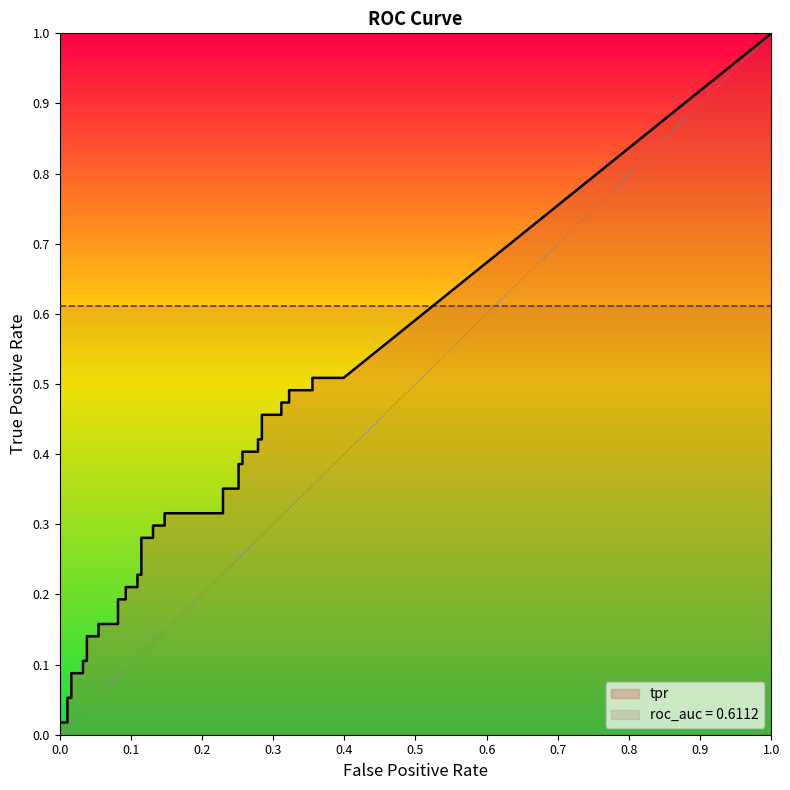

How many lines are shown in the chart?

2